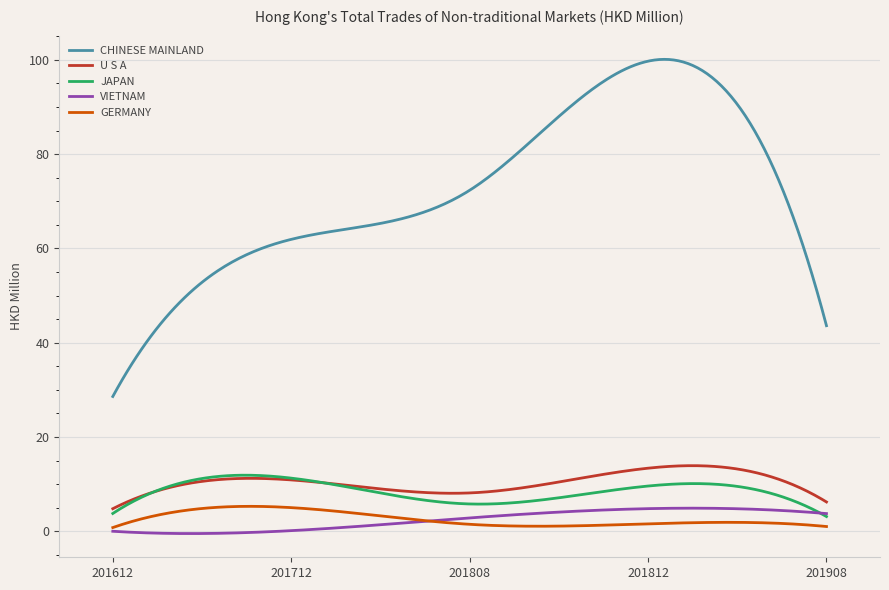

True or false: JAPAN and CHINESE MAINLAND cross at least once.

False